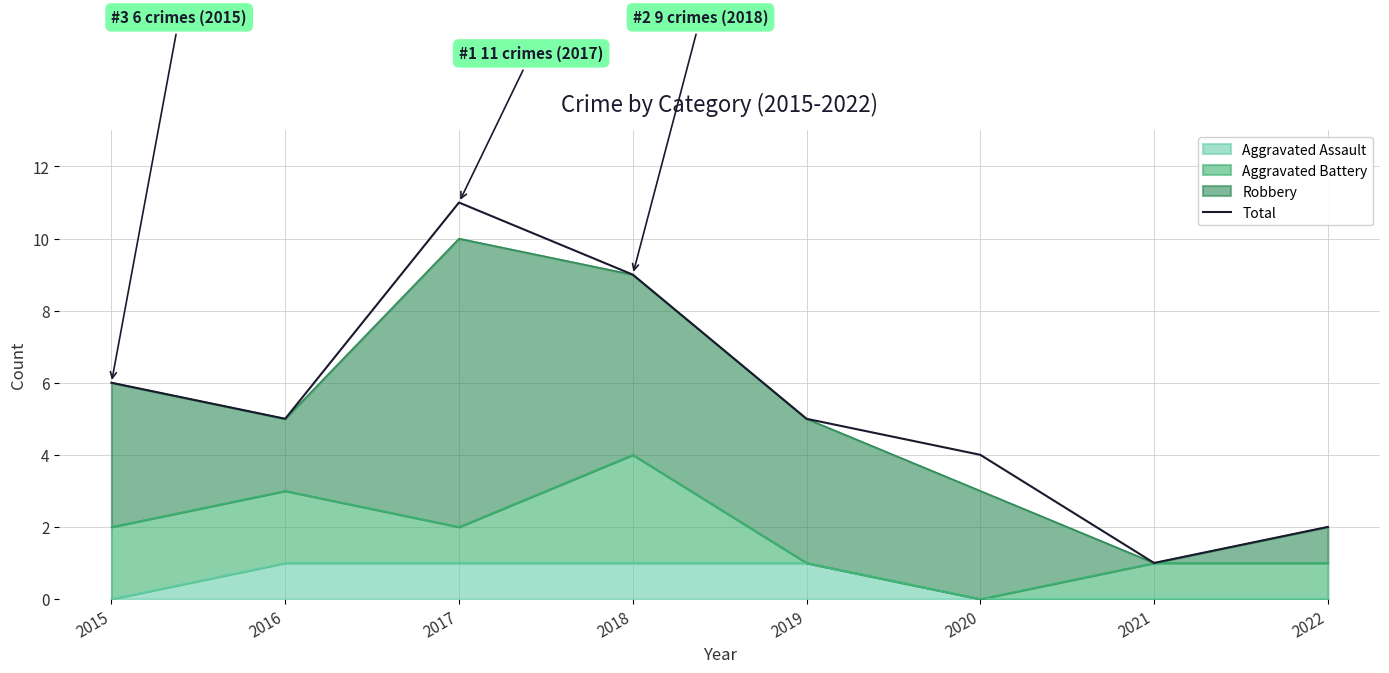

What is the change in value from 2015 to 2021?

-5